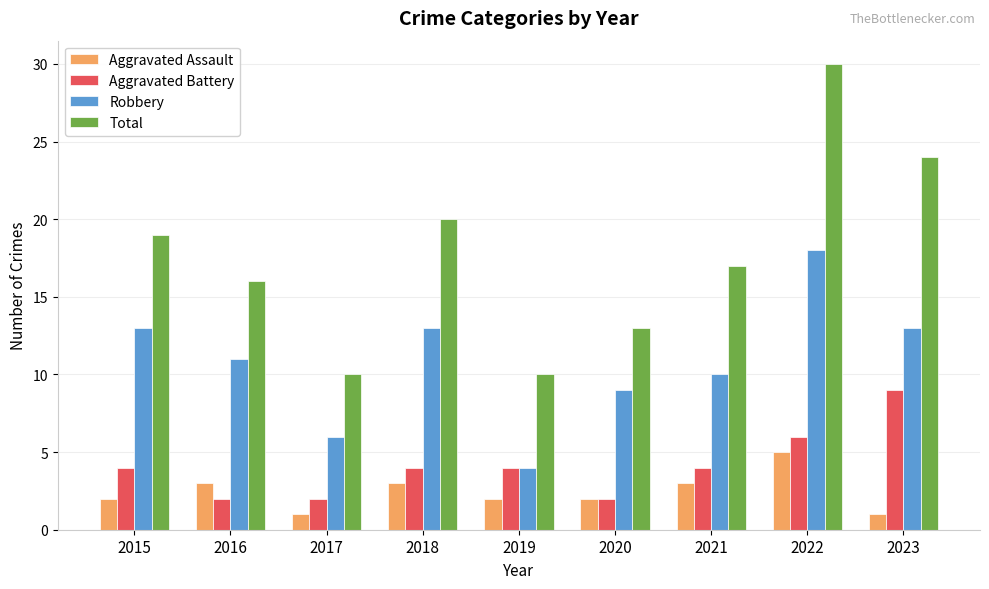

What are all the series names shown in the legend?

Aggravated Assault, Aggravated Battery, Robbery, Total